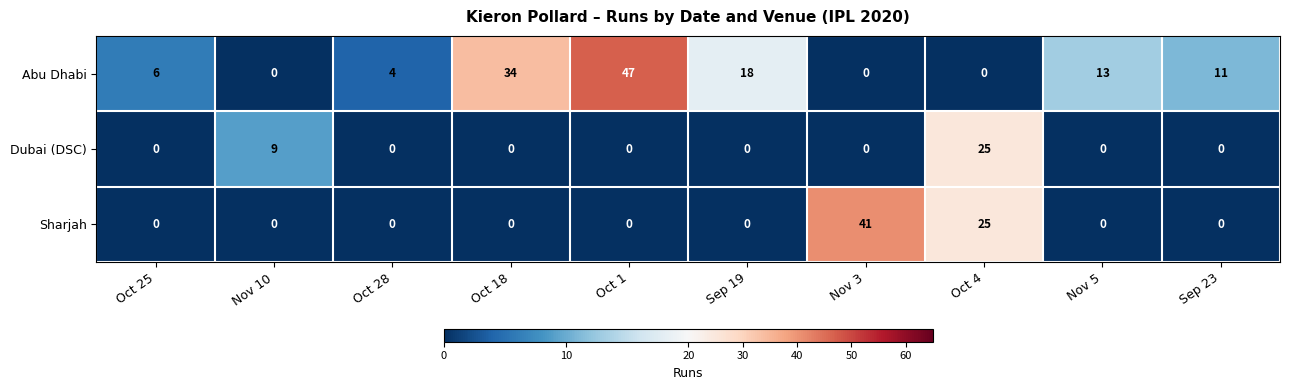

What is the difference between the highest and lowest values at Oct 28?

4